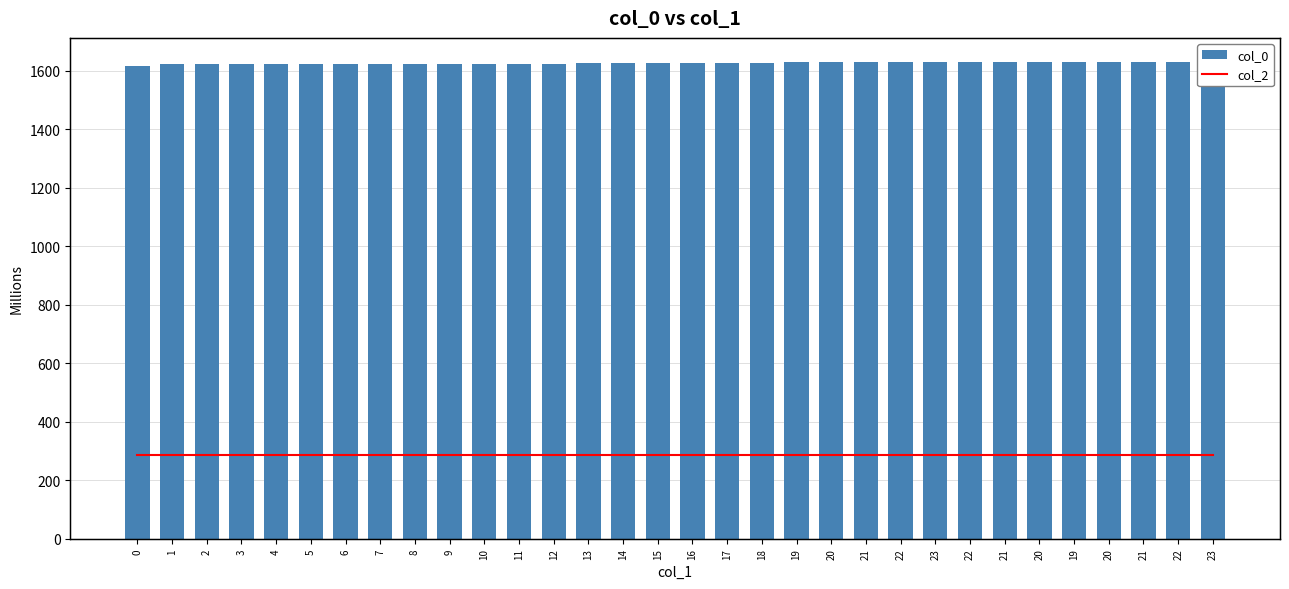

The value of col_0 at 12 is 1622.8. True or false?

True